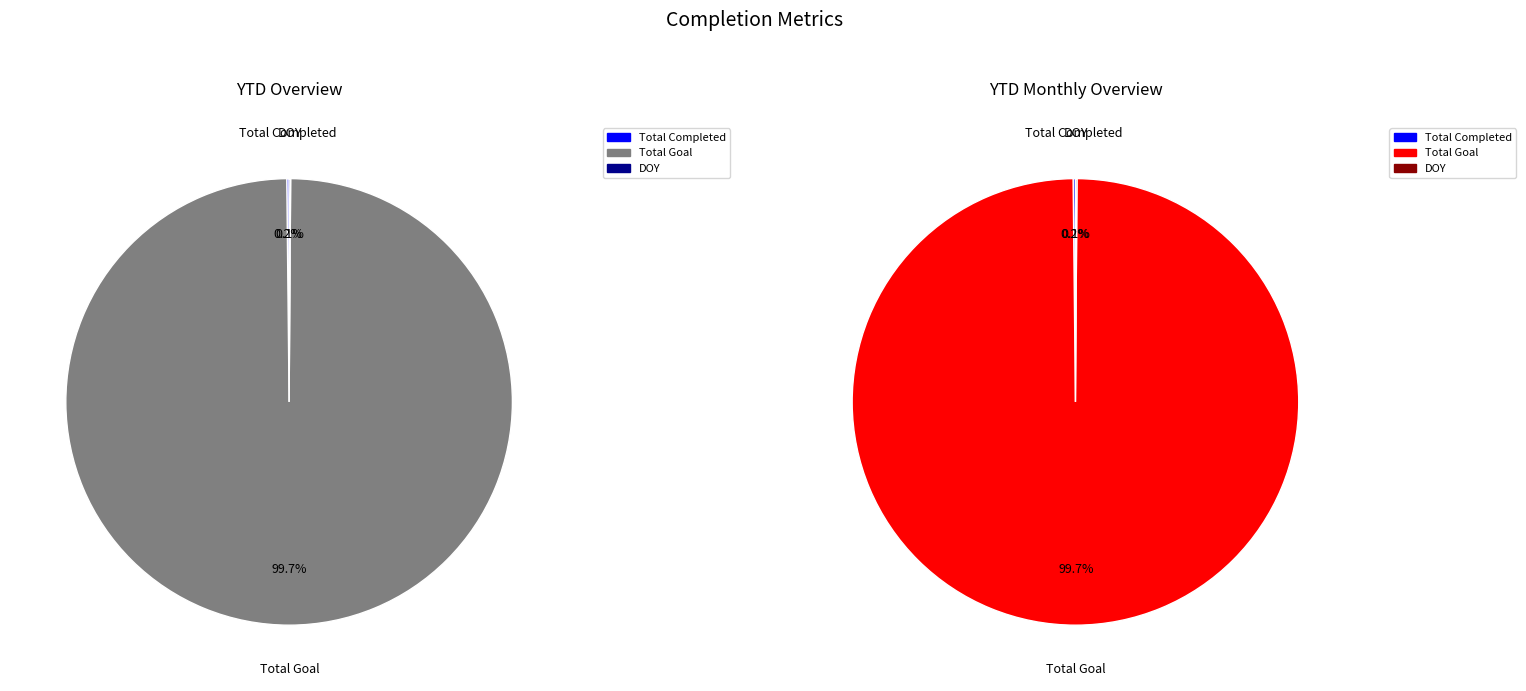

To the nearest percent, what is the difference between the largest and smallest slice percentages?

100%